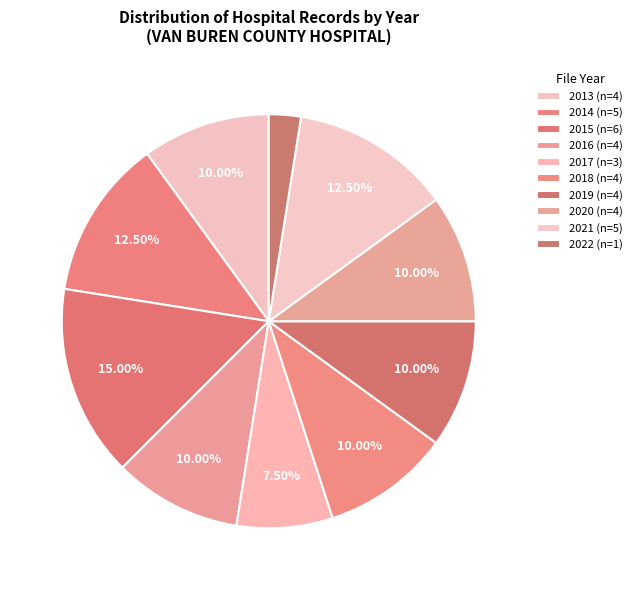

Which slice is the largest?

2015